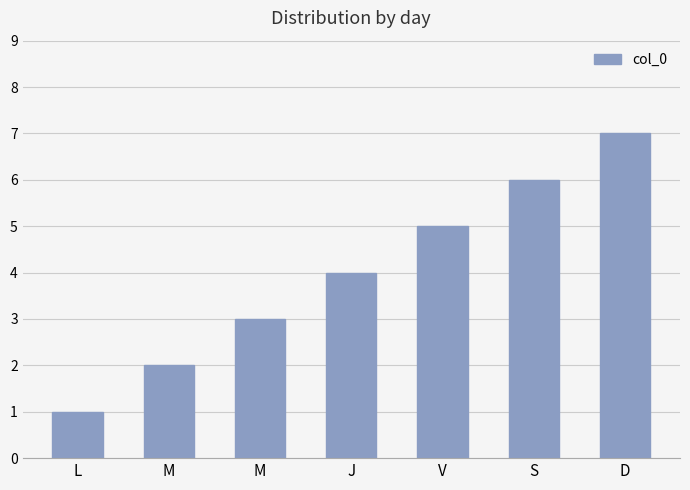

Rank the categories by value from highest to lowest.

D, S, V, J, M, M, L